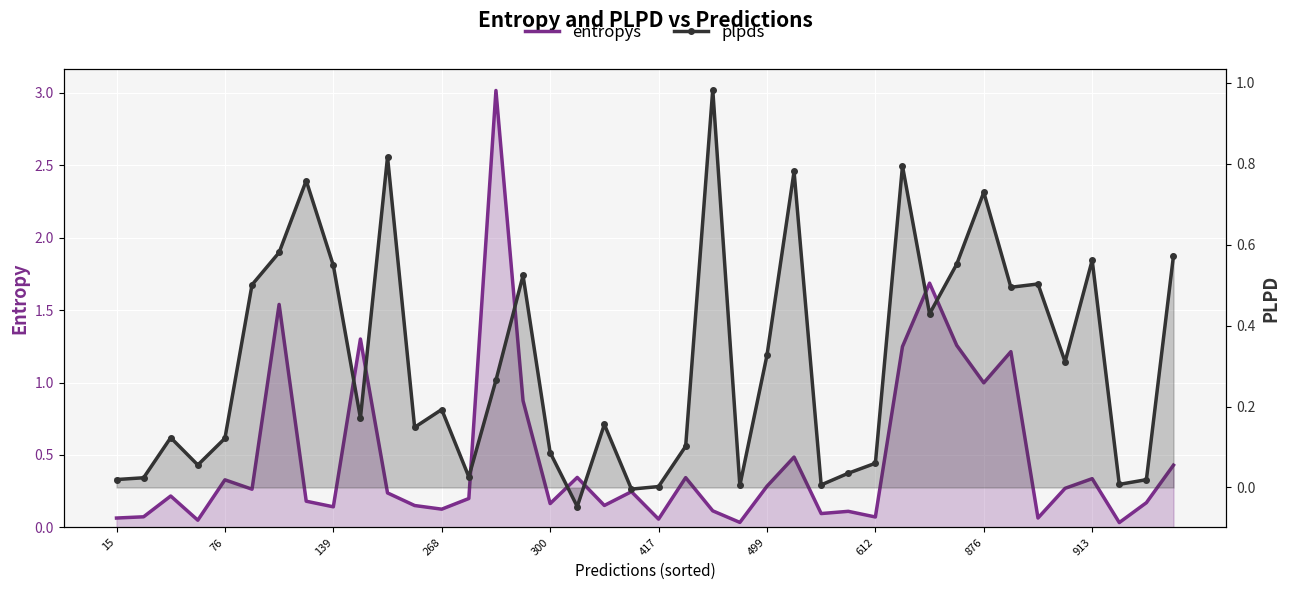

How many lines are shown in the chart?

2